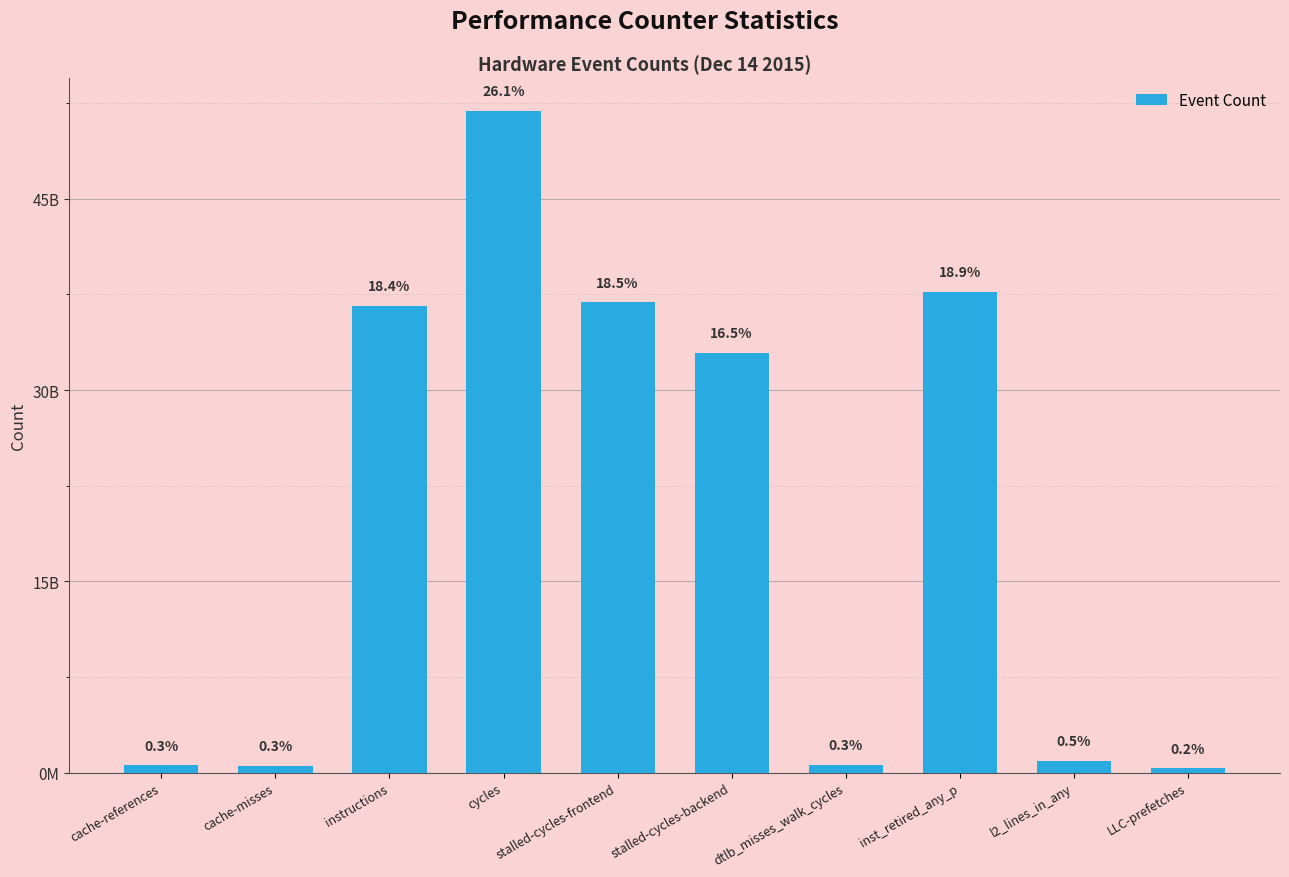

Does the chart contain any negative values?

No